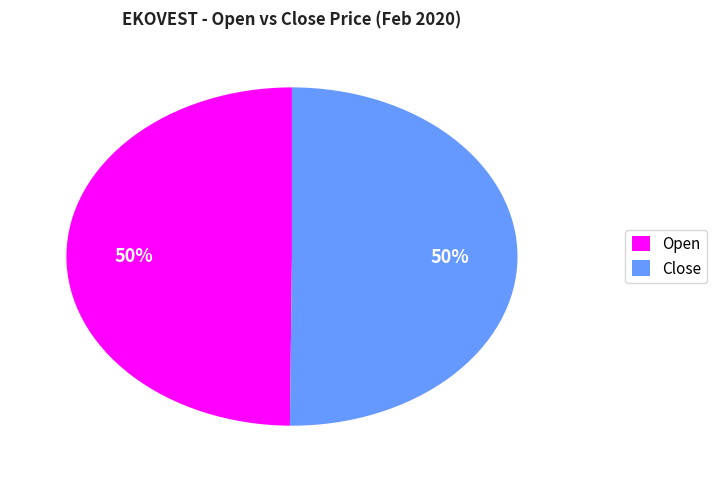

To the nearest percent, what is the average slice percentage?

50%